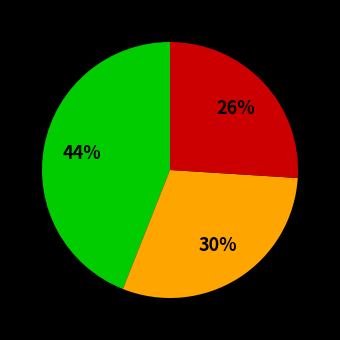

How many segments does this pie chart have?

3